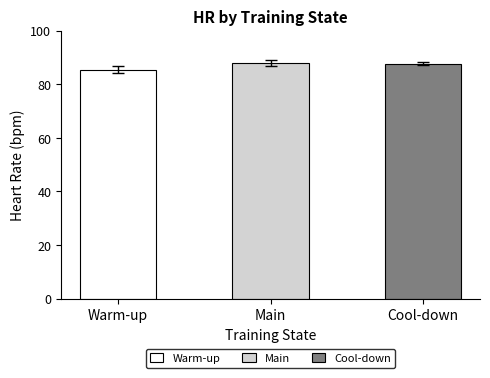

What is the sum of the values at Warm-up and Main?

173.3